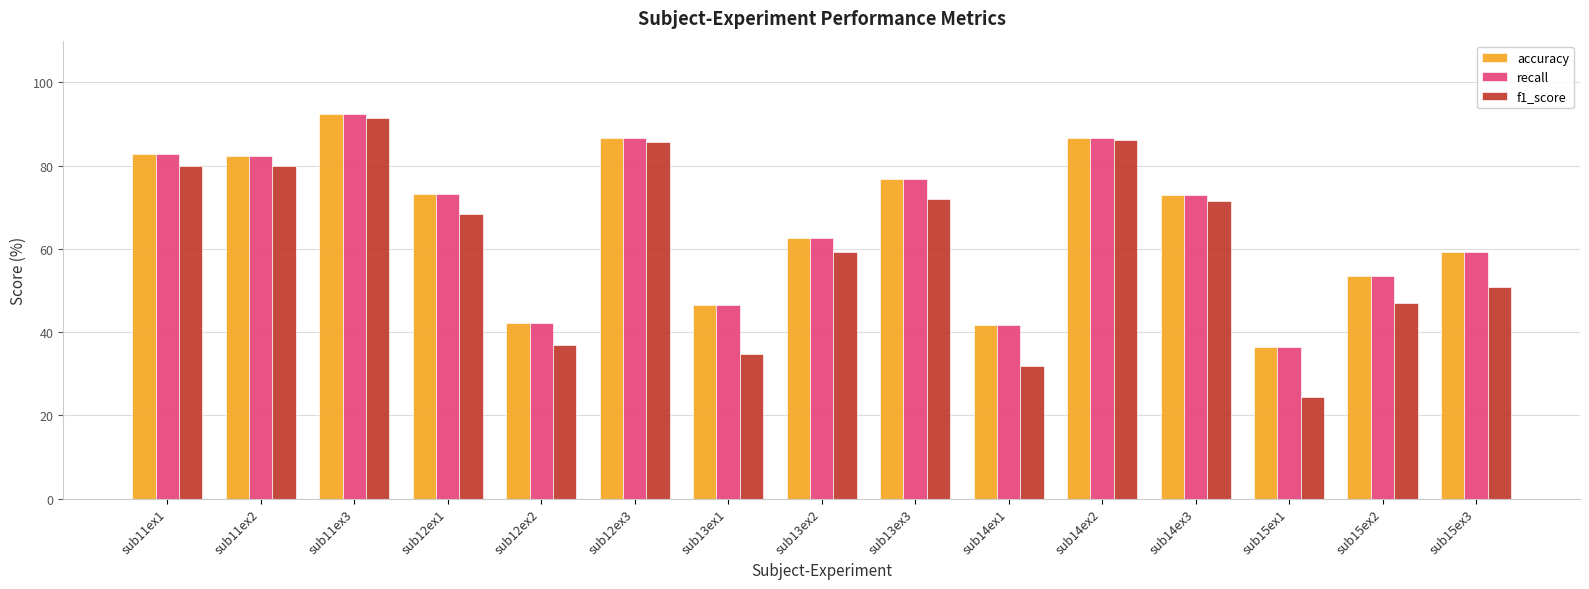

How many bars are there in total?

45